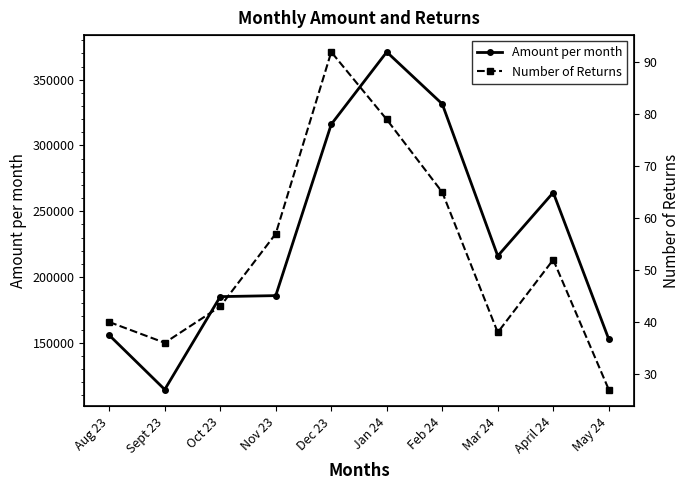

Is the value of Amount per month at Feb 24 greater than the value of Number of Returns at Jan 24?

Yes